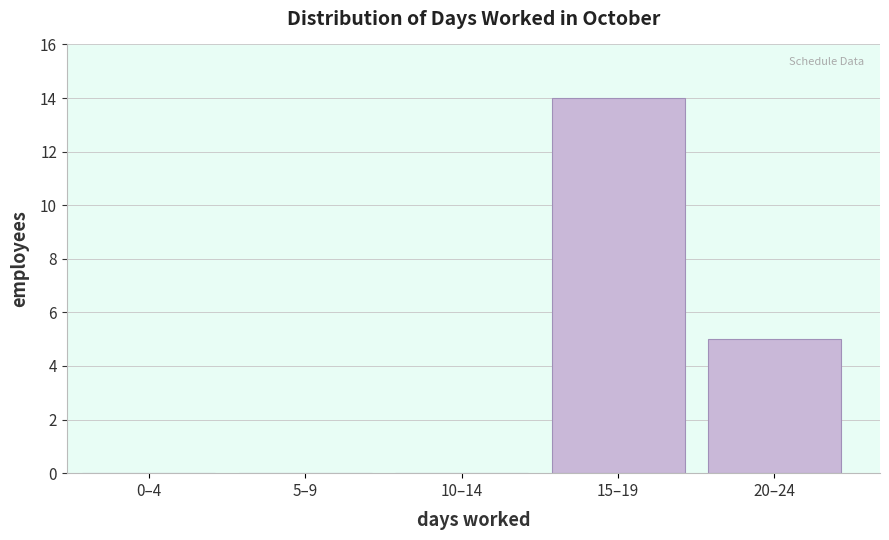

Reading right to left, what are all the values shown in this chart?

20–24=5	15–19=14	10–14=0	5–9=0	0–4=0